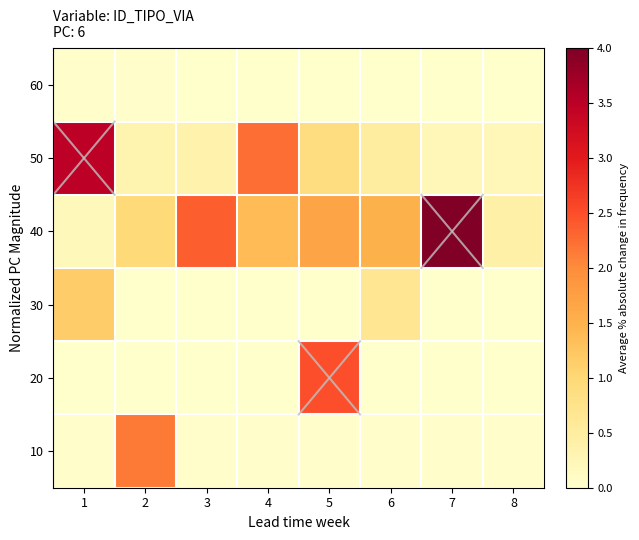

At how many categories does at least one series exceed 74?

4